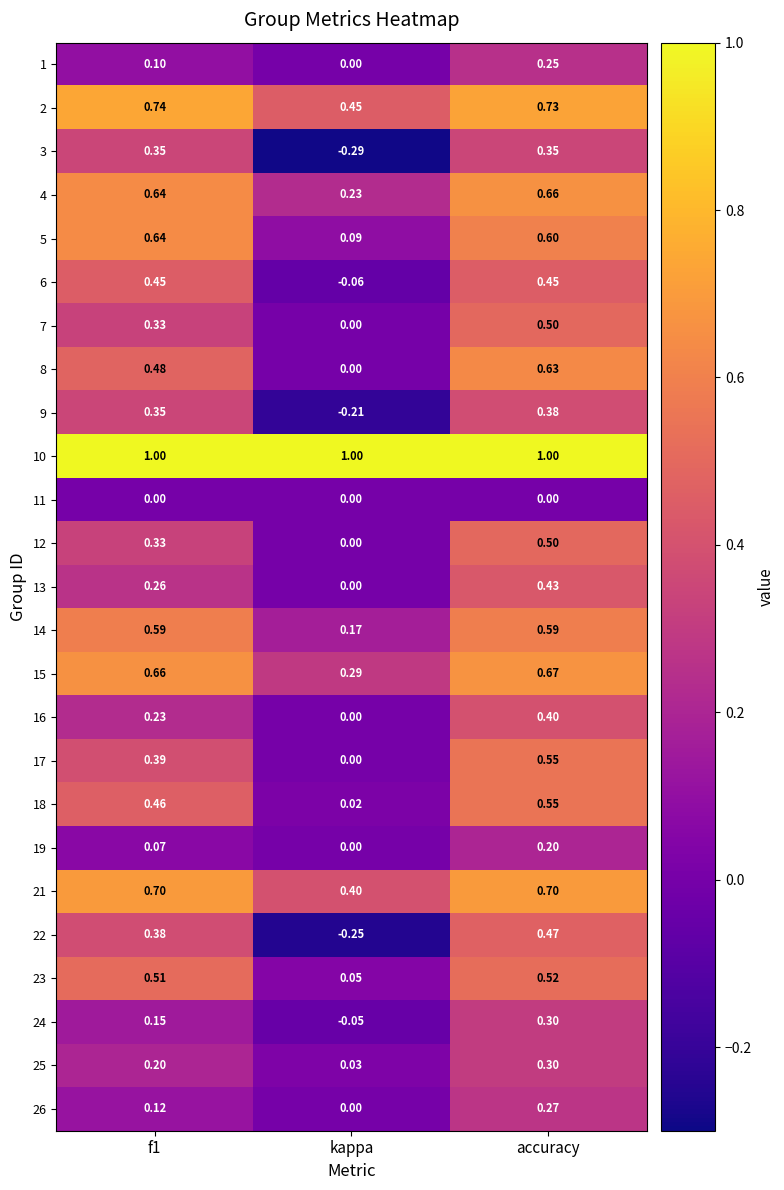

Which label corresponds to the smallest value in the chart?

kappa